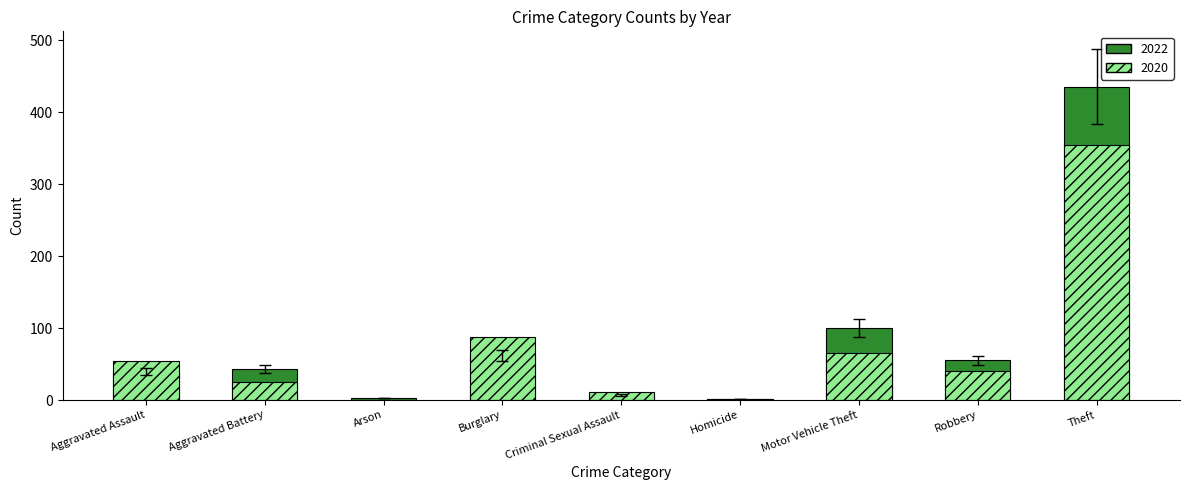

How many values in the 2016 series exceed 43?

4